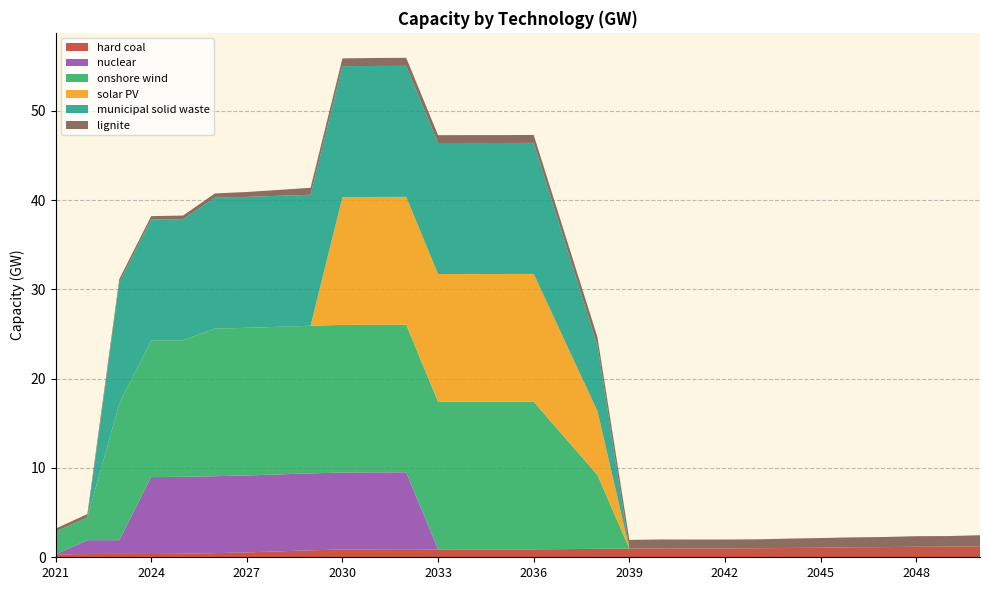

Reading right to left, transcribe all the data shown in this chart.

hard coal: 1.2	1.2	1.2	1.1	1.1	1.1	1.0	1.0	1.0	1.0	1.0	1.0	0.9	0.9	0.9	0.9	0.9	0.9	0.9	0.9	0.9	0.8	0.7	0.5	0.5	0.4	0.4	0.4	0.4	0.3
nuclear: 0.0	0.0	0.0	0.0	0.0	0.0	0.0	0.0	0.0	0.0	0.0	0.0	0.0	0.0	0.0	0.0	0.0	0.0	8.6	8.6	8.6	8.6	8.6	8.6	8.6	8.6	8.6	1.5	1.6	0.0
onshore wind: 0.0	0.0	0.0	0.0	0.0	0.0	0.0	0.0	0.0	0.0	0.0	0.0	8.3	12.4	16.5	16.5	16.5	16.5	16.5	16.5	16.5	16.5	16.5	16.5	16.5	15.3	15.3	15.3	2.6	2.6
solar PV: 0.0	0.0	0.0	0.0	0.0	0.0	0.0	0.0	0.0	0.0	0.0	0.0	7.2	10.7	14.3	14.3	14.3	14.3	14.3	14.3	14.3	0.0	0.0	0.0	0.0	0.0	0.0	0.0	0.0	0.0
municipal solid waste: 0.0	0.0	0.0	0.0	0.0	0.0	0.0	0.0	0.0	0.0	0.0	0.0	7.3	11.0	14.7	14.7	14.7	14.7	14.7	14.7	14.7	14.7	14.7	14.7	14.7	13.6	13.6	13.6	0.0	0.0
lignite: 1.2	1.2	1.2	1.1	1.1	1.1	1.0	1.0	1.0	1.0	1.0	1.0	0.9	0.9	0.9	0.9	0.9	0.9	0.9	0.9	0.9	0.8	0.7	0.5	0.5	0.4	0.4	0.4	0.4	0.3